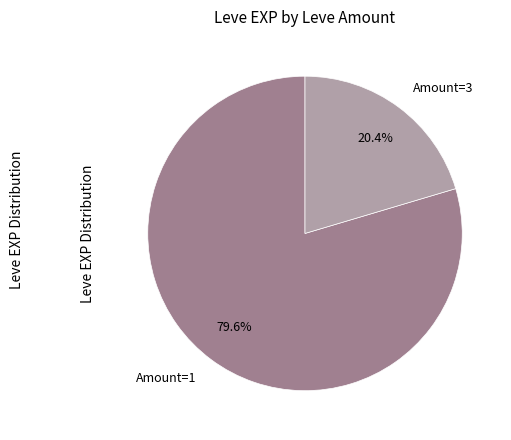

Rank the categories by value from highest to lowest.

Amount=1, Amount=3